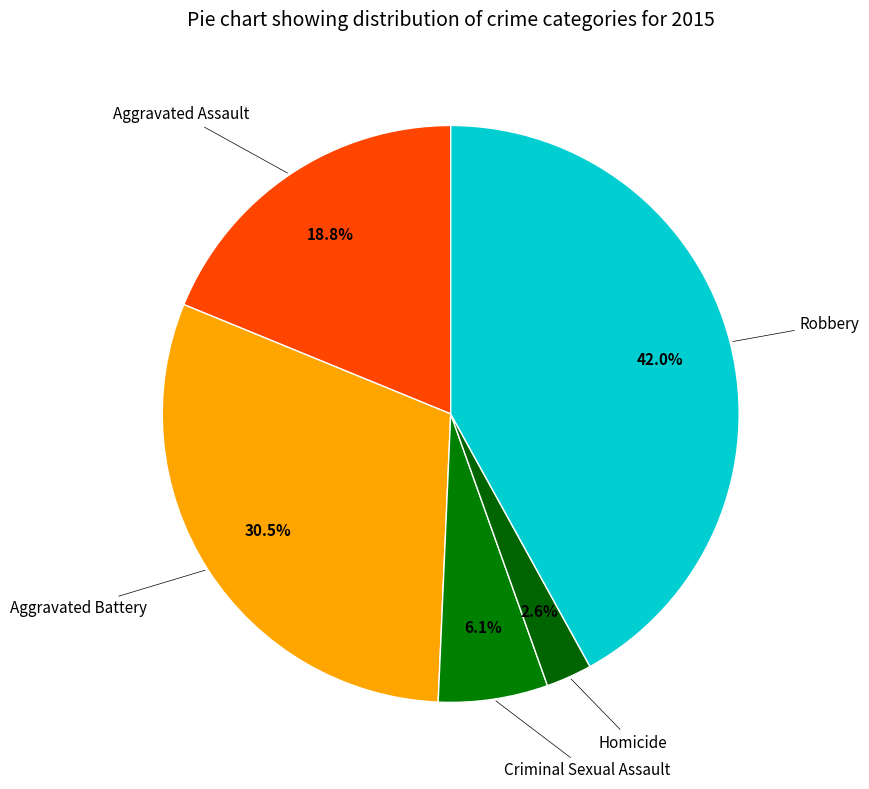

How many slices are in this pie chart?

5